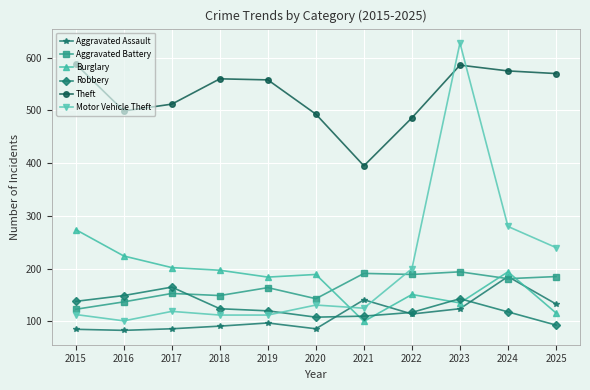

Is it true that Aggravated Assault equals 139 at 2016?

False